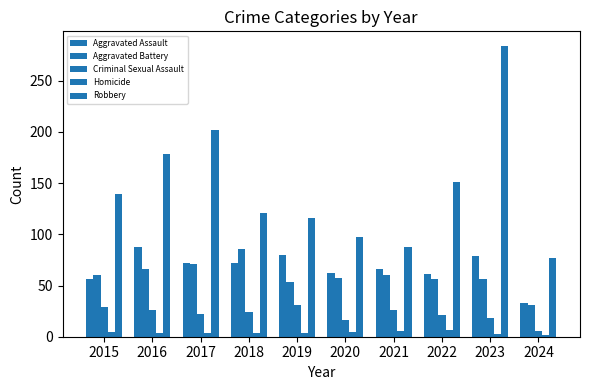

Does the chart contain stacked bars?

No